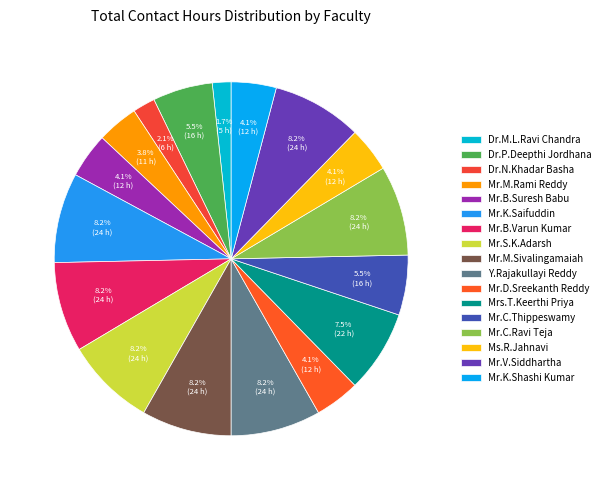

Rank the categories by value from lowest to highest.

Dr.M.L.Ravi Chandra, Dr.N.Khadar Basha, Mr.M.Rami Reddy, Mr.B.Suresh Babu, Mr.D.Sreekanth Reddy, Ms.R.Jahnavi, Mr.K.Shashi Kumar, Dr.P.Deepthi Jordhana, Mr.C.Thippeswamy, Mrs.T.Keerthi Priya, Mr.K.Saifuddin, Mr.B.Varun Kumar, Mr.S.K.Adarsh, Mr.M.Sivalingamaiah, Y.Rajakullayi Reddy, Mr.C.Ravi Teja, Mr.V.Siddhartha